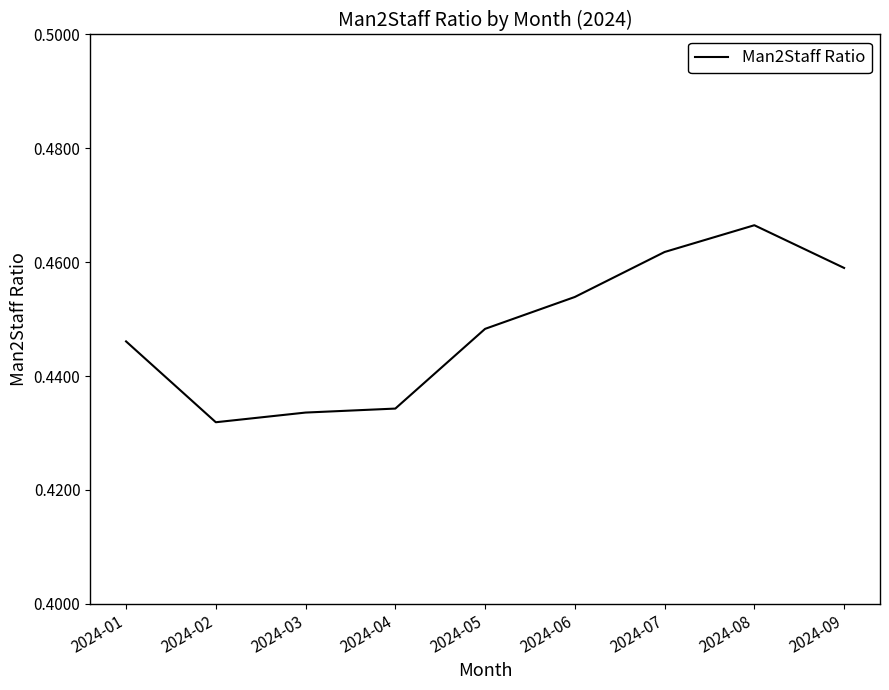

At which category does the chart reach its minimum across all series?

2024-02